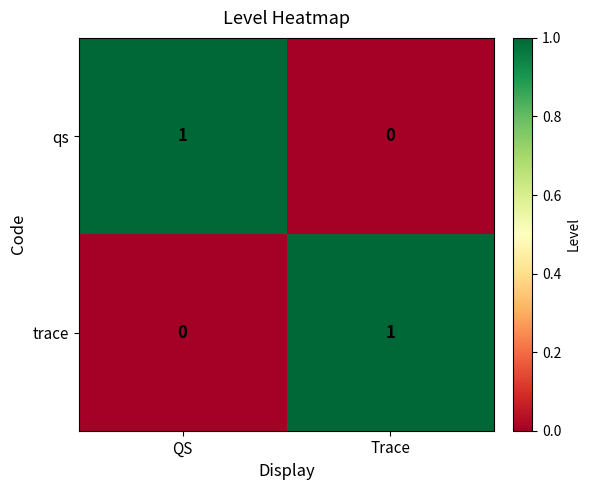

Reading right to left, what are all the values shown in this chart?

qs: 0	1
trace: 1	0